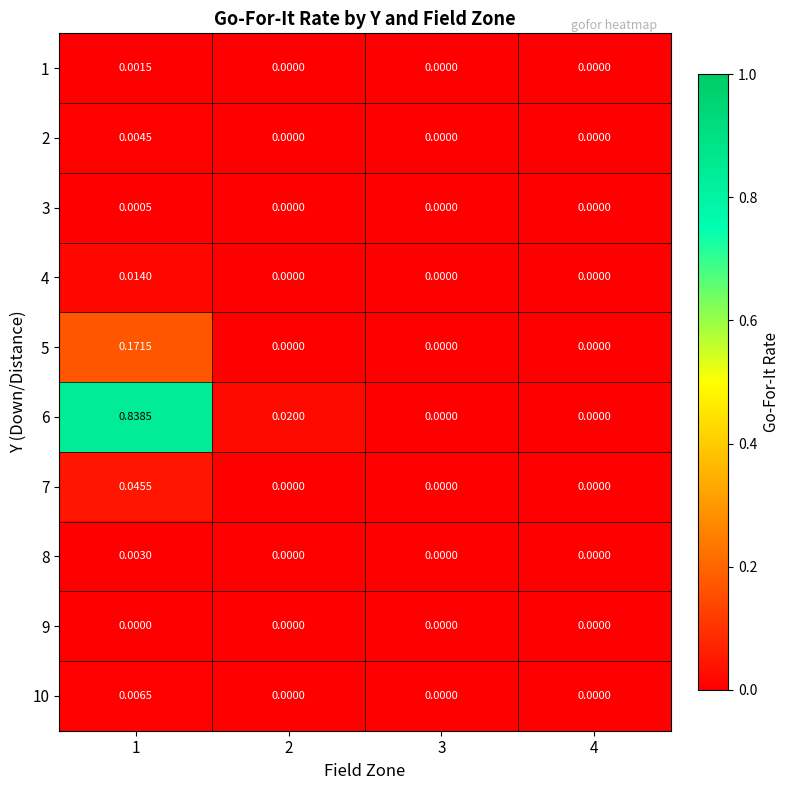

Is the value of 6 at 1 greater than the value of 1 at 3?

Yes